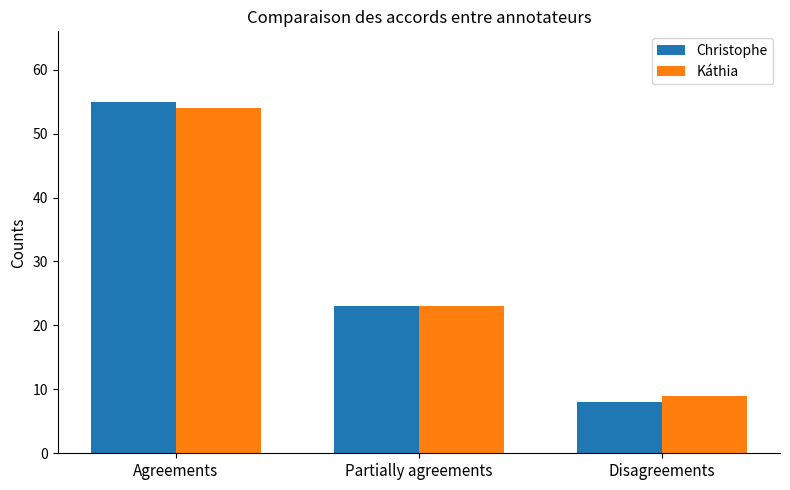

How many groups of bars are there?

3